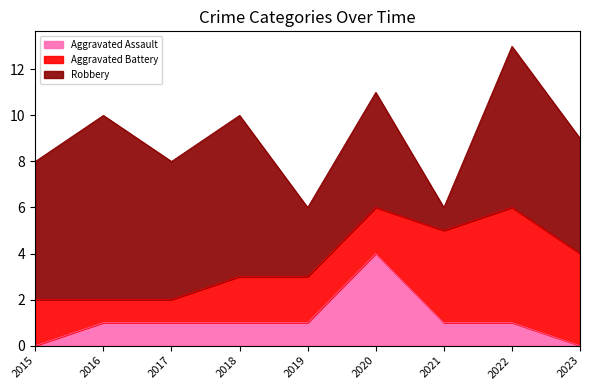

At how many categories does at least one series exceed 5?

5